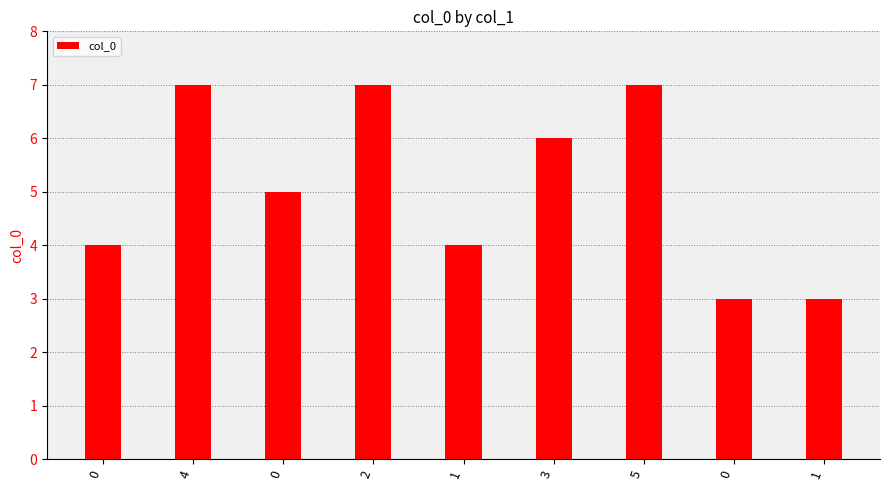

Which has a higher value, 3 or 1?

3